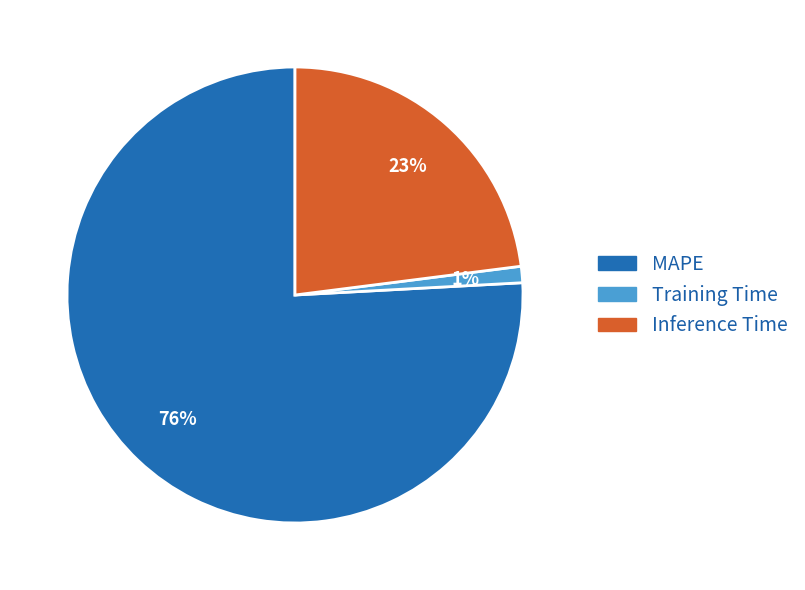

To the nearest percent, what portion does Training Time represent?

1%